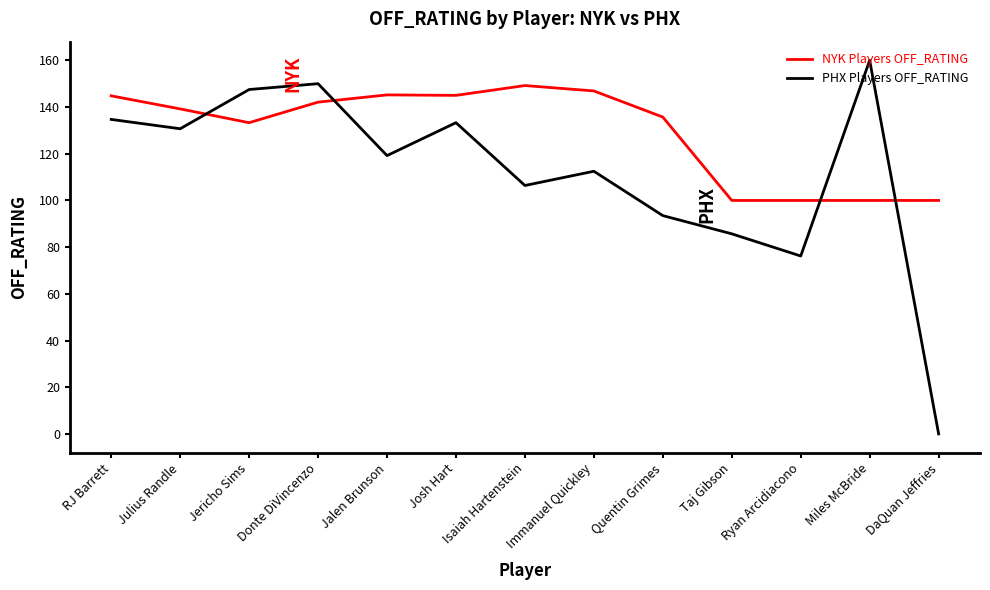

Between which two adjacent categories do PHX Players OFF_RATING and NYK Players OFF_RATING first intersect?

Julius Randle and Jericho Sims